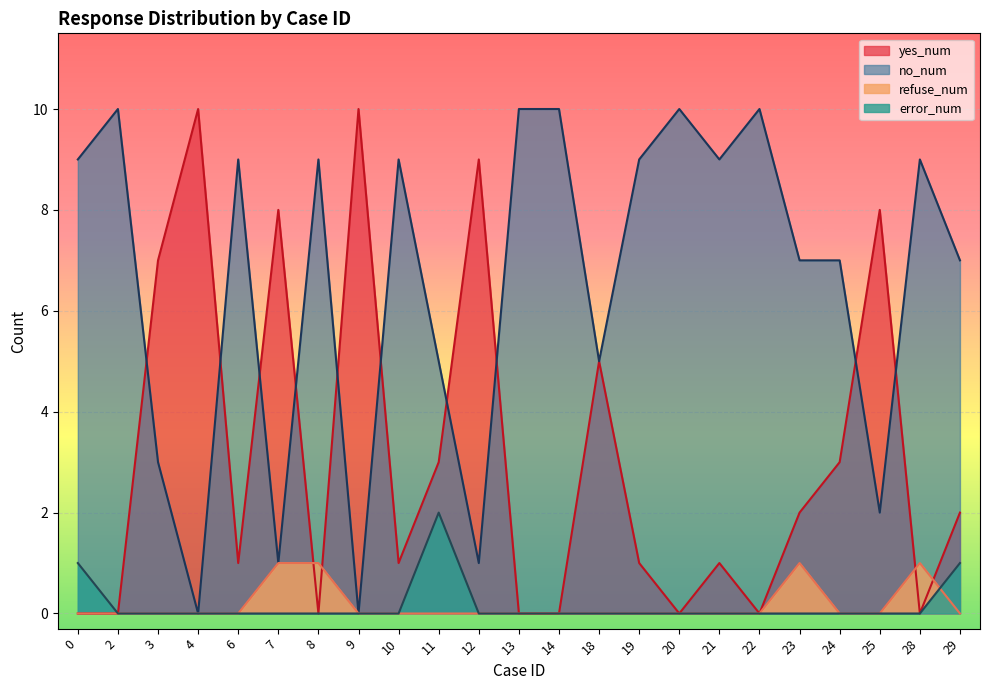

Reading left to right, extract all data points from this chart.

yes_num: 0	0	7	10	1	8	0	10	1	3	9	0	0	5	1	0	1	0	2	3	8	0	2
no_num: 9	10	3	0	9	1	9	0	9	5	1	10	10	5	9	10	9	10	7	7	2	9	7
refuse_num: 0	0	0	0	0	1	1	0	0	0	0	0	0	0	0	0	0	0	1	0	0	1	0
error_num: 1	0	0	0	0	0	0	0	0	2	0	0	0	0	0	0	0	0	0	0	0	0	1